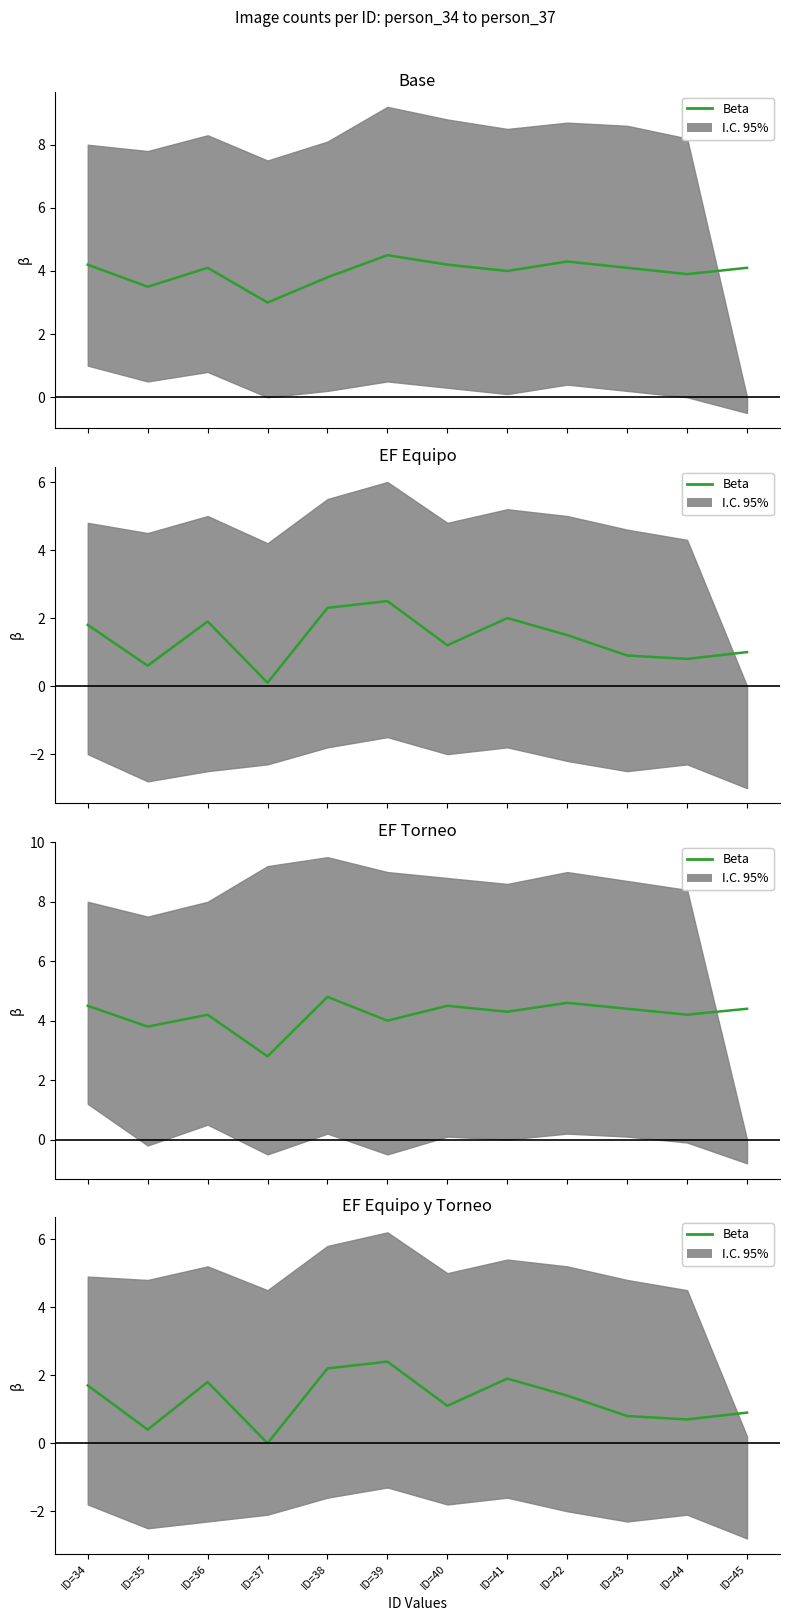

Rank the categories by value from highest to lowest.

ID=39, ID=38, ID=41, ID=36, ID=34, ID=42, ID=40, ID=45, ID=43, ID=44, ID=35, ID=37